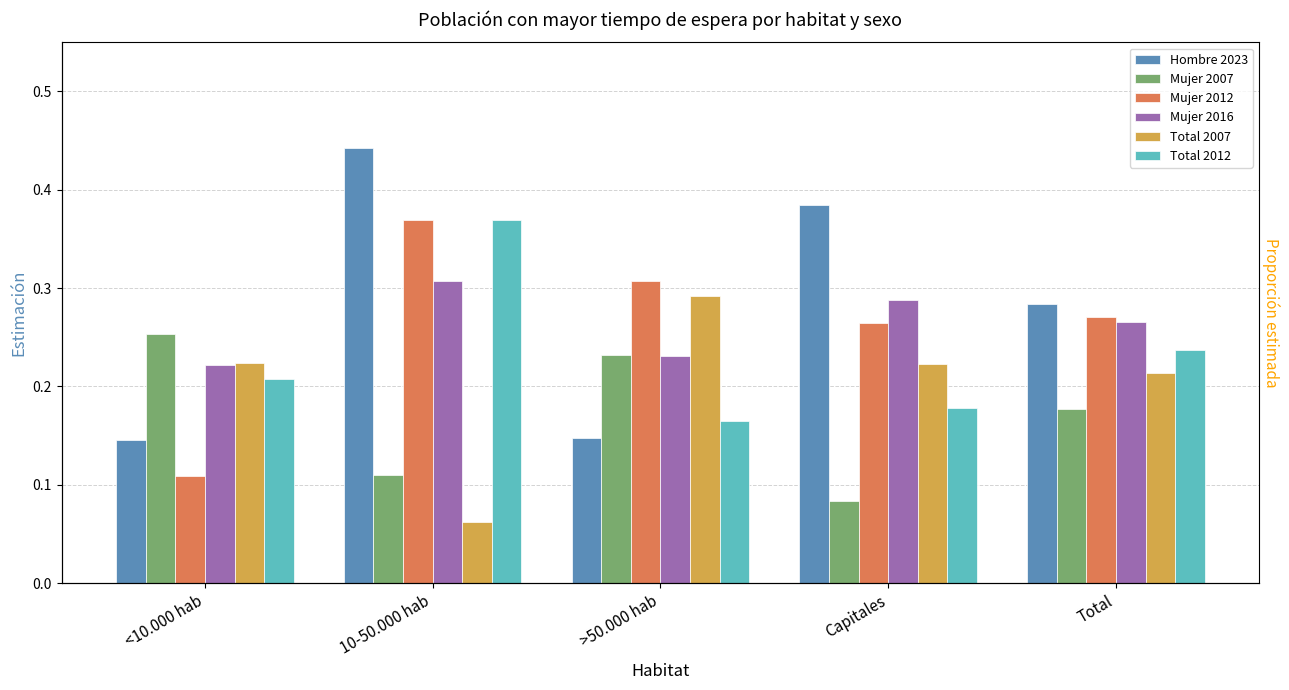

The Mujer 2016 series shows 0.3 at Total. True or false?

True